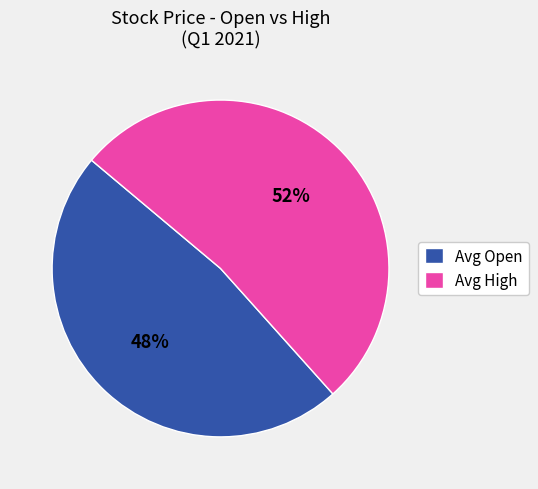

Is the sum of Avg Open and Avg High greater than half?

Yes